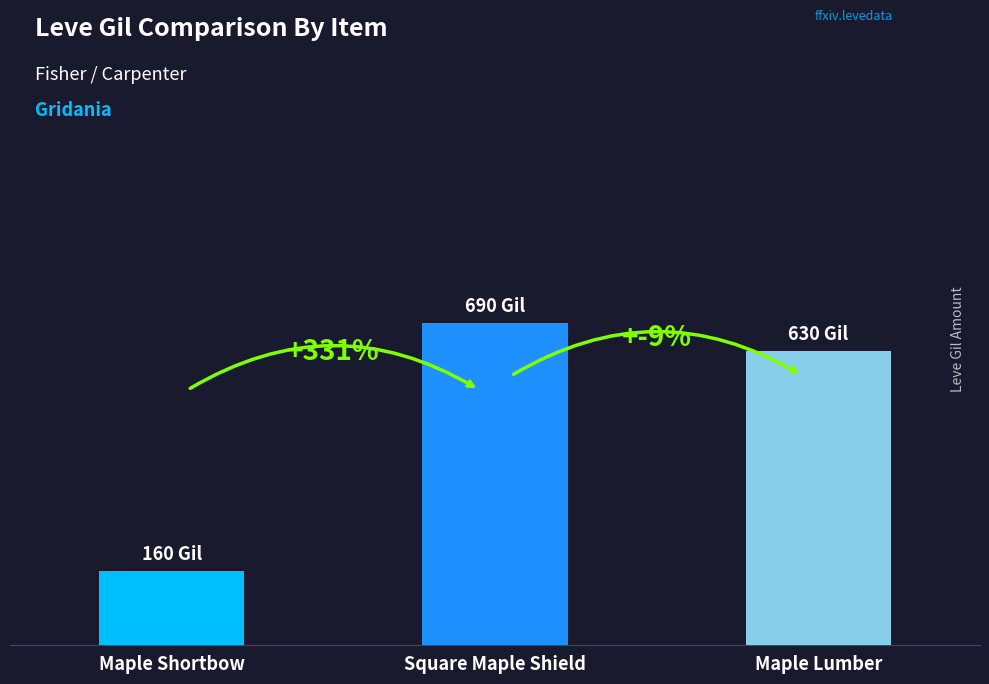

Which label corresponds to the smallest value in the chart?

Maple Shortbow